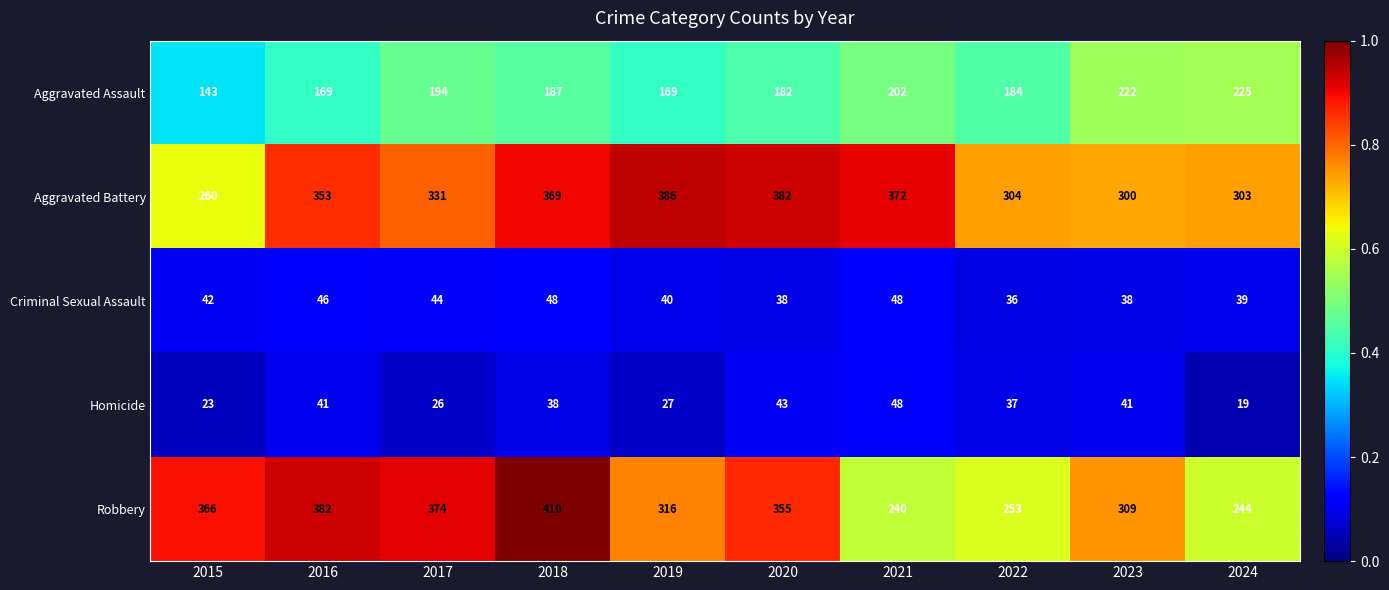

Is it true that Criminal Sexual Assault equals 36 at 2022?

True